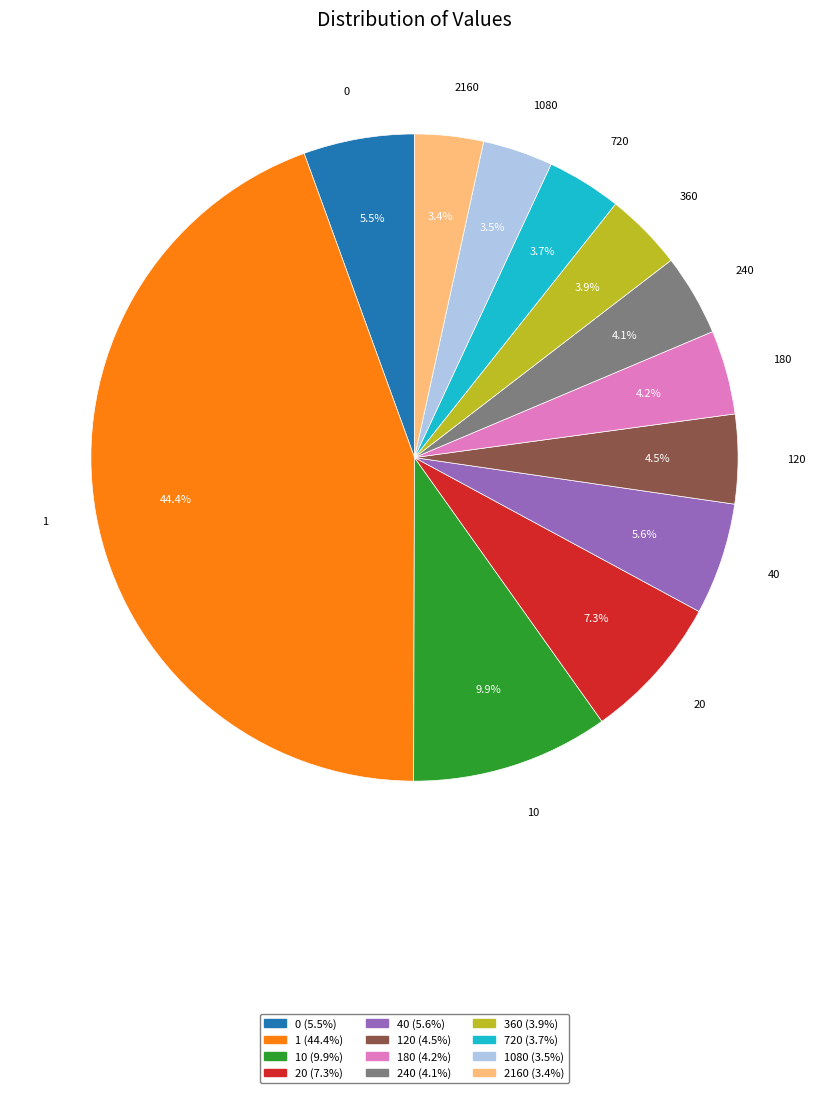

To the nearest percent, what portion does 720 represent?

4%